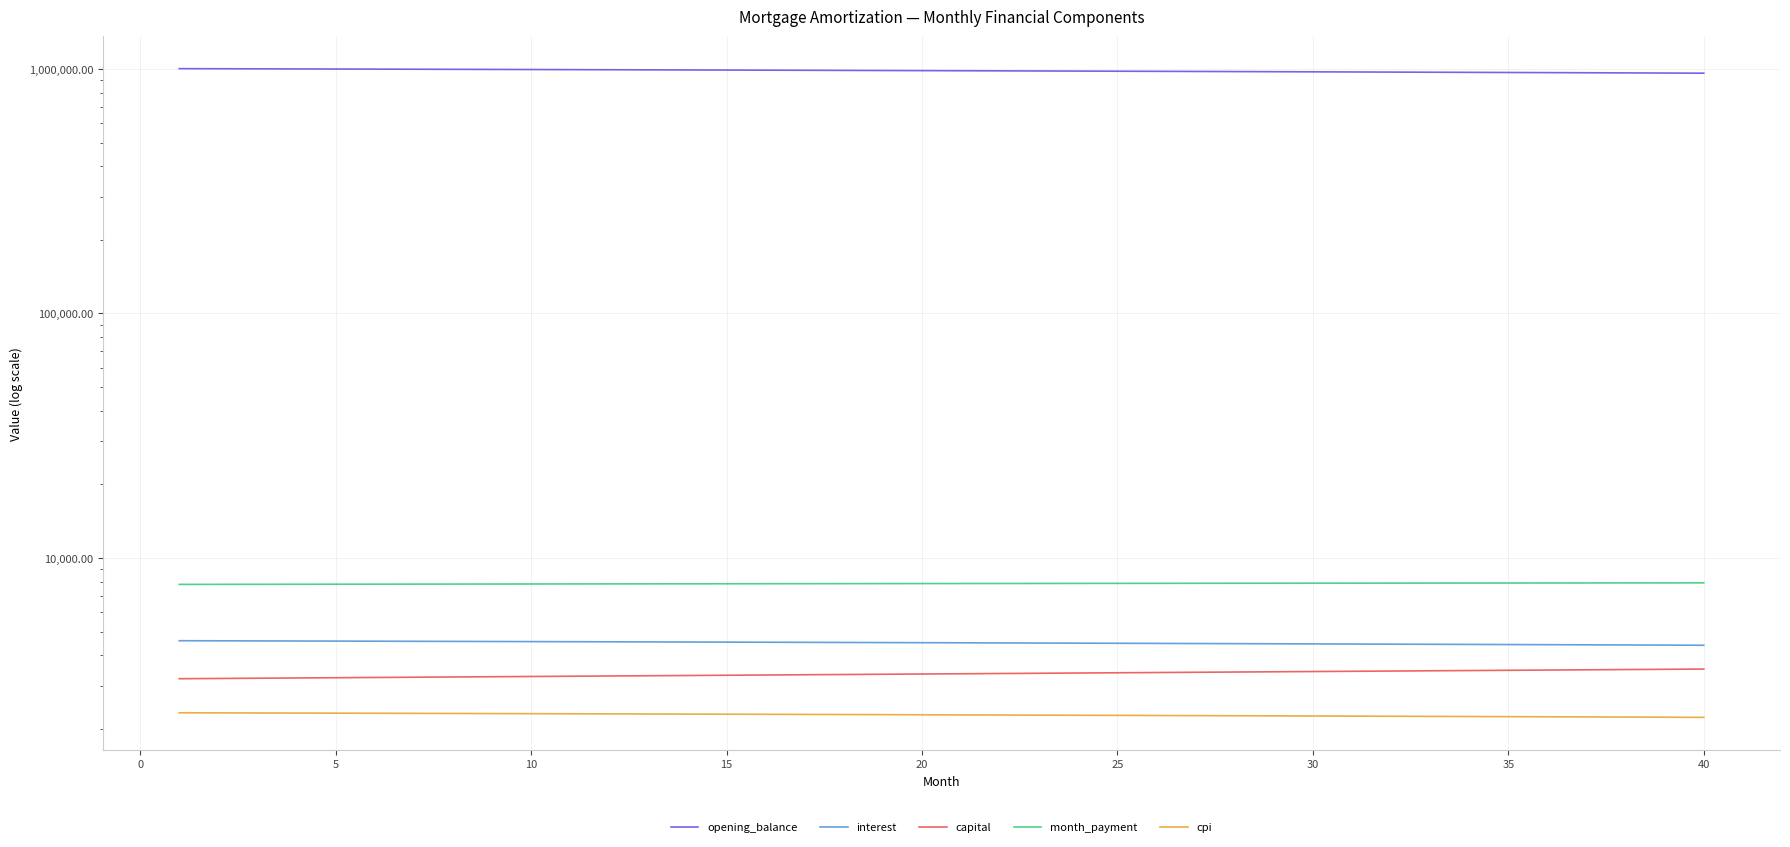

Which series changed the most between 20 and 35?

opening_balance